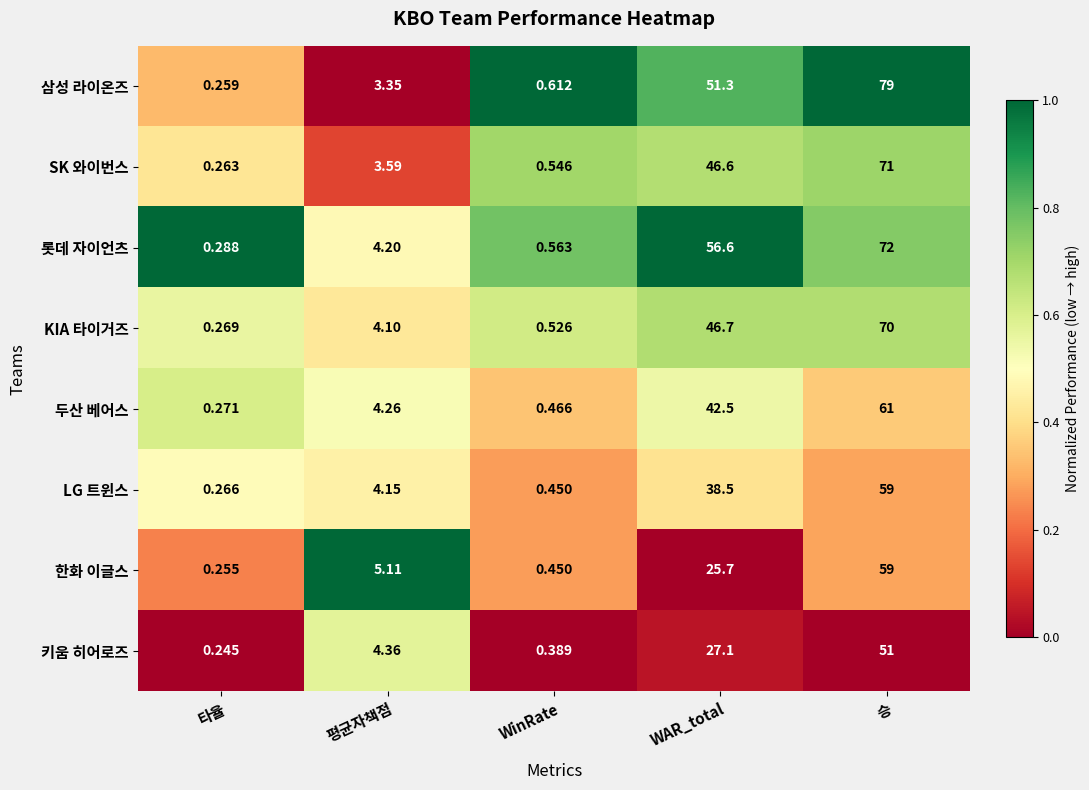

Which series has the largest total across all categories?

삼성 라이온즈